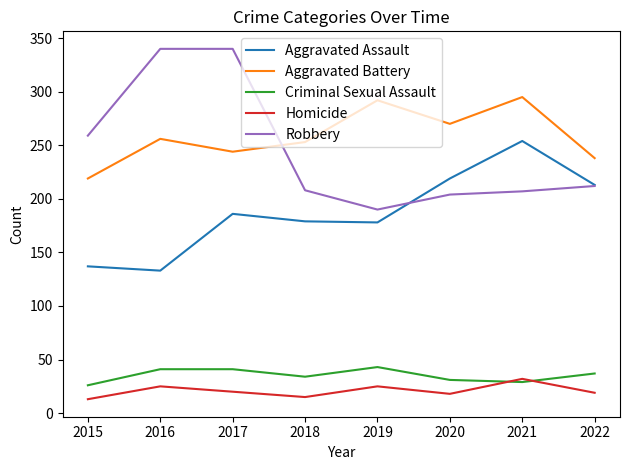

Read the Aggravated Battery value at 2018.

253